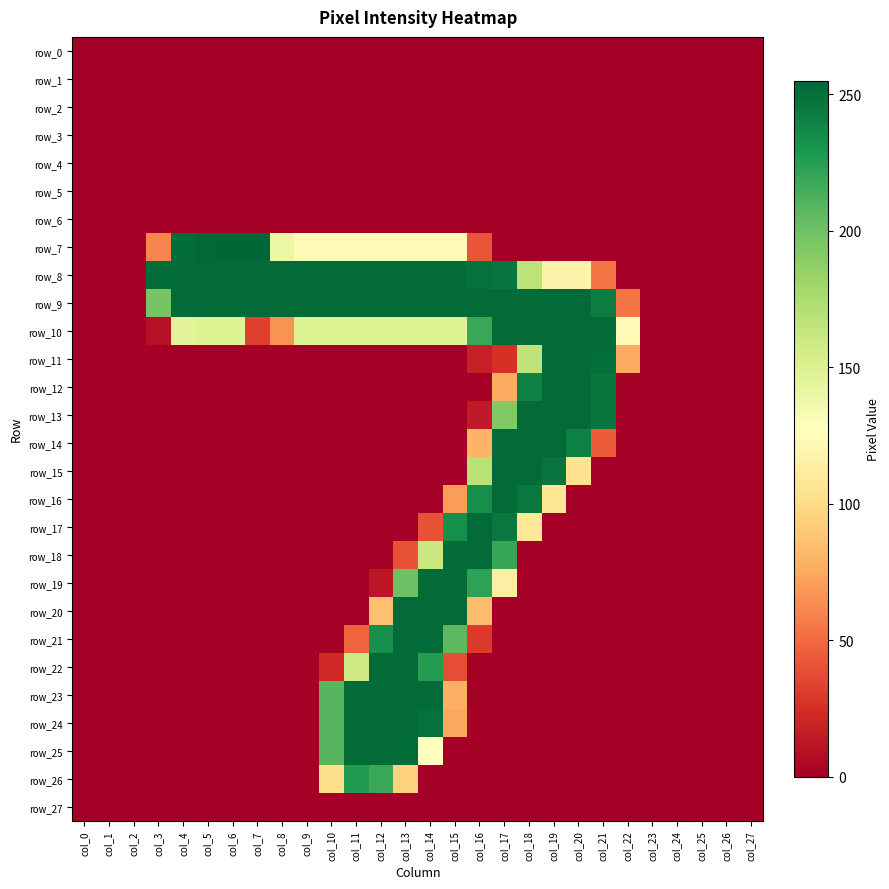

The value of row_16 at col_5 is 0. True or false?

True